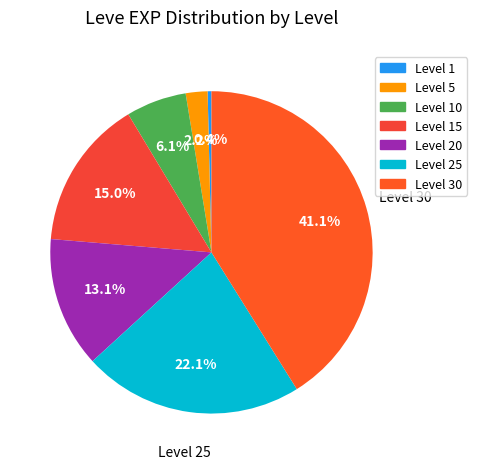

To the nearest percent, what portion does Level 25 represent?

22%